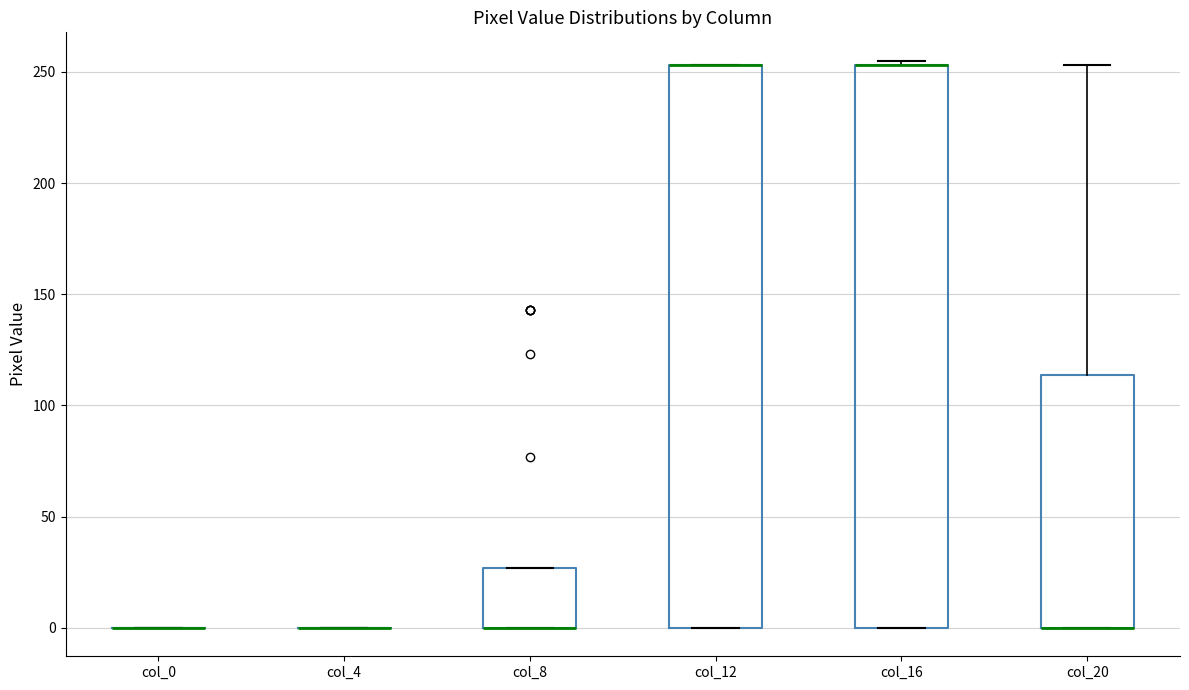

Reading left to right, transcribe this box plot: for each box, give where its median line is, the range the box spans, and where its two whiskers end, as read against the y-axis. The values are not printed on the chart, so give them approximately, as read against the axis.

col_0: box collapsed to a line at 0, whiskers 0 to 0
col_4: box collapsed to a line at 0, whiskers 0 to 0
col_8: median 0 (drawn on the box's lower edge), box 0 to 25, whiskers 0 to 25
col_12: median 255 (drawn on the box's upper edge), box 0 to 255, whiskers 0 to 255
col_16: median 255 (drawn on the box's upper edge), box 0 to 255, whiskers 0 to 255 (just above the box's upper edge)
col_20: median 0 (drawn on the box's lower edge), box 0 to 115, whiskers 0 to 255